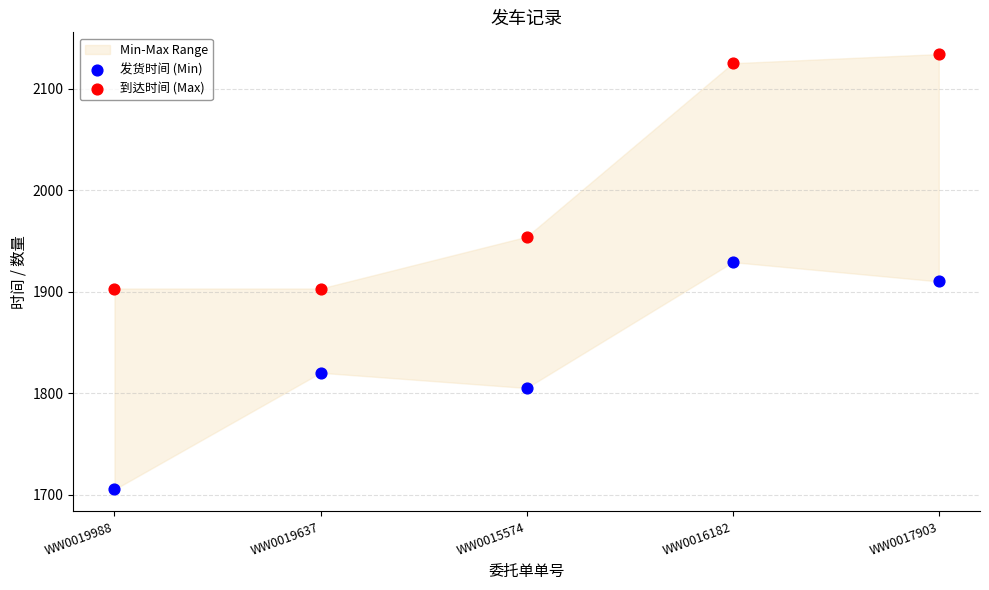

Which series has the widest spread of Y values?

到达时间 (Max)